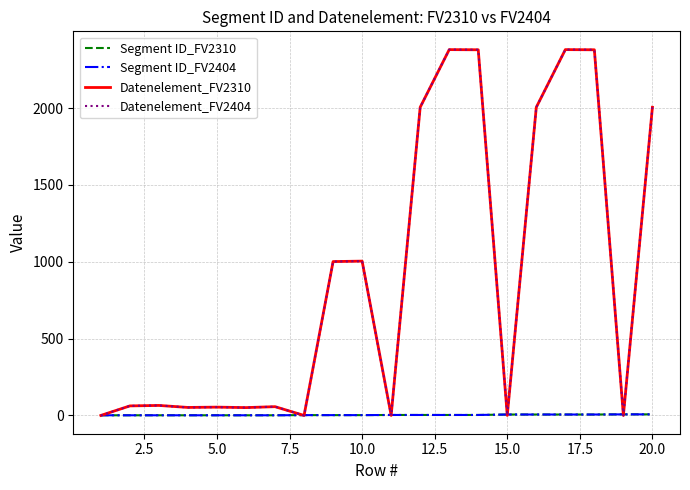

Which series ends up on top after the final intersection of Datenelement_FV2310 and Segment ID_FV2310?

Datenelement_FV2310